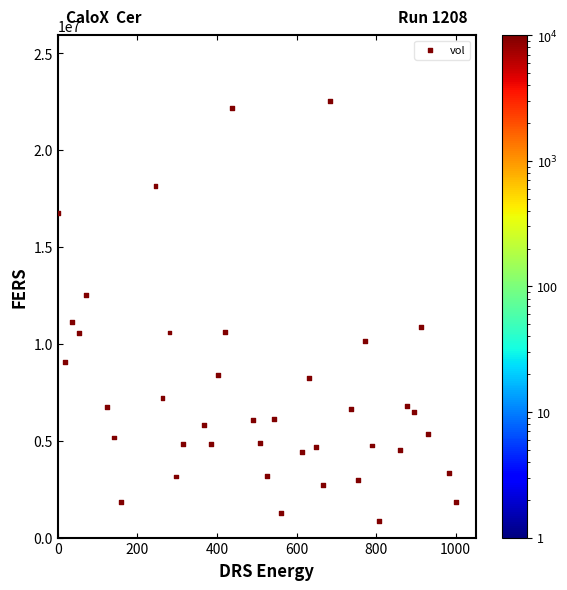

What Y value in the scatter plot is closest to 11699750?

11147300